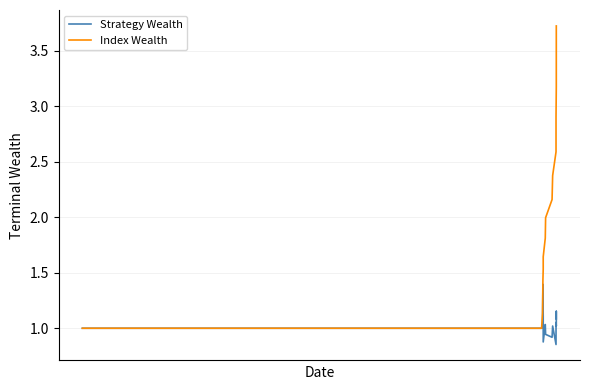

Rank the categories by Strategy Wealth value from lowest to highest.

10, 5, 8, 7, 0, 1, 9, 12, 2, 6, 11, 14, 4, 13, 3